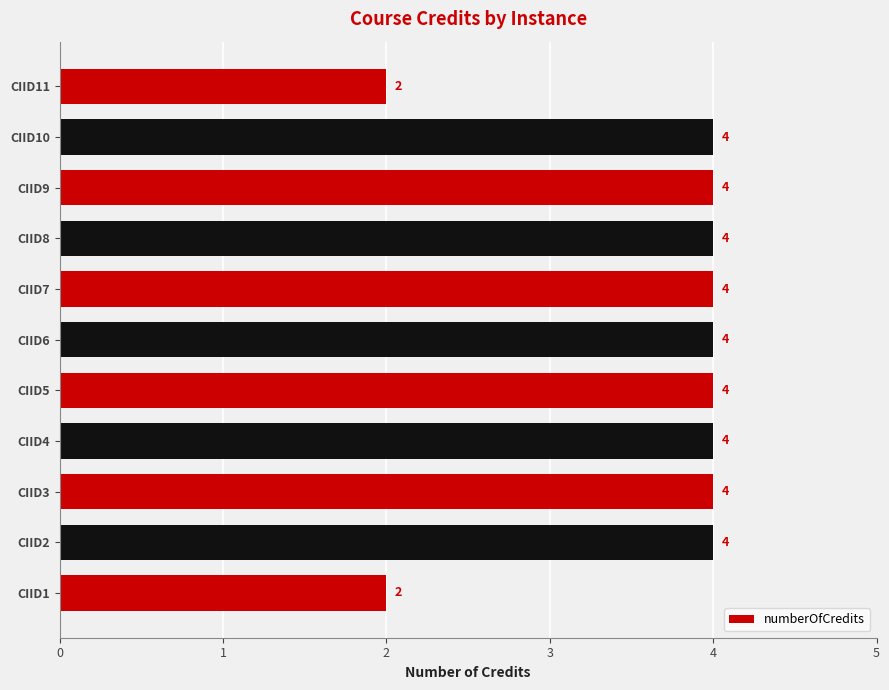

What is the approximate value at CIID8?

4